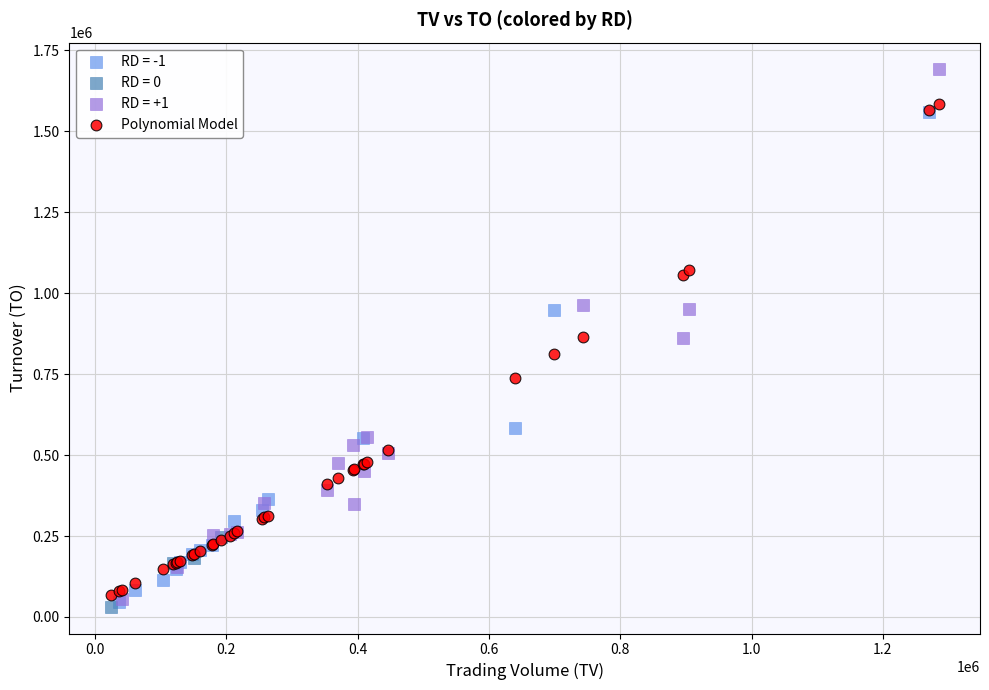

Which series has the widest spread of Y values?

RD = +1